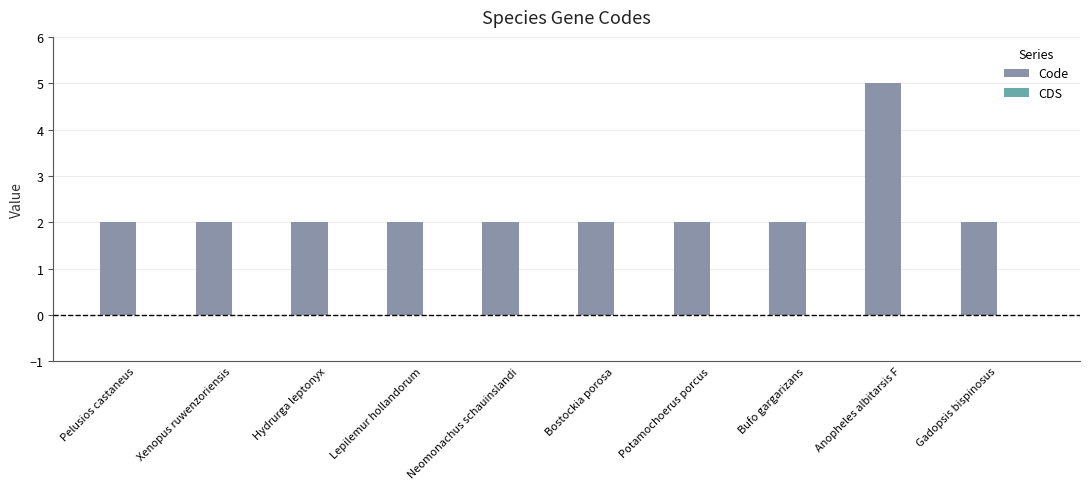

What is the difference between the values at Anopheles albitarsis F and Bostockia porosa?

3